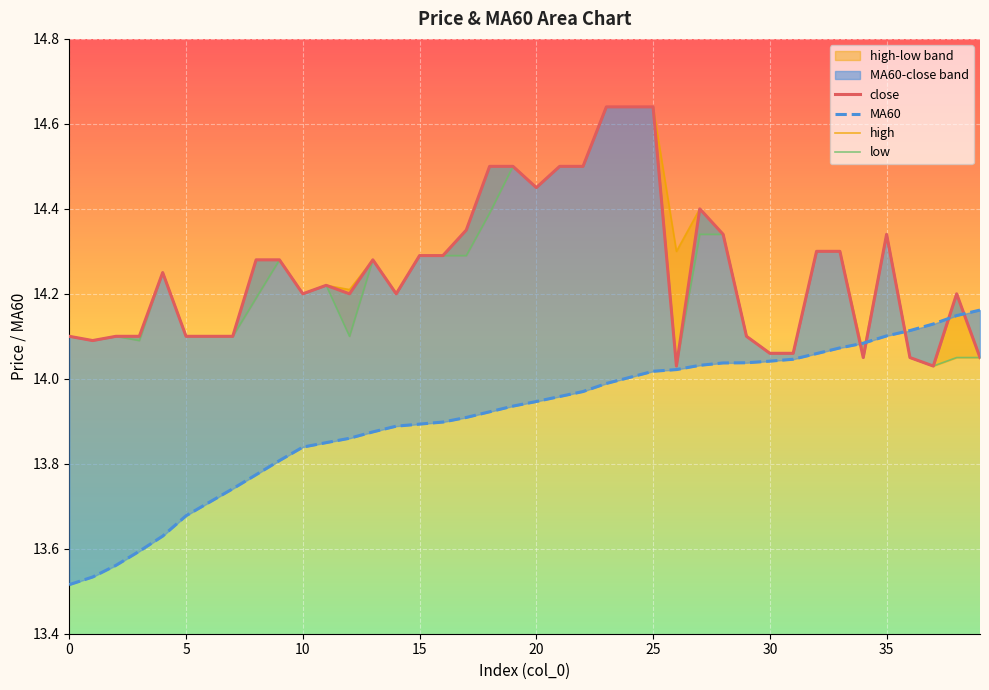

What is the sum of all high values?

570.5